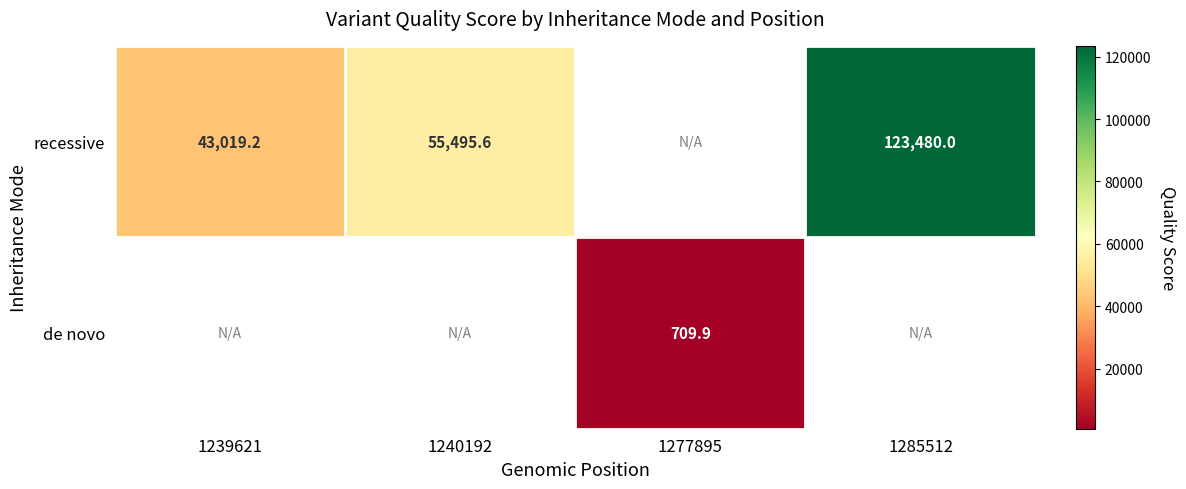

Is the value of recessive at 1285512 greater than the value of de novo at 1277895?

Yes